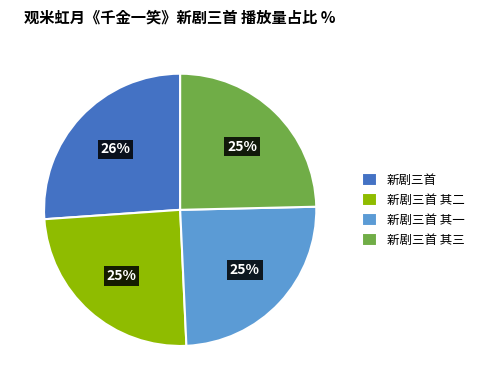

To the nearest percent, what percentage of the pie is 新剧三首?

26%